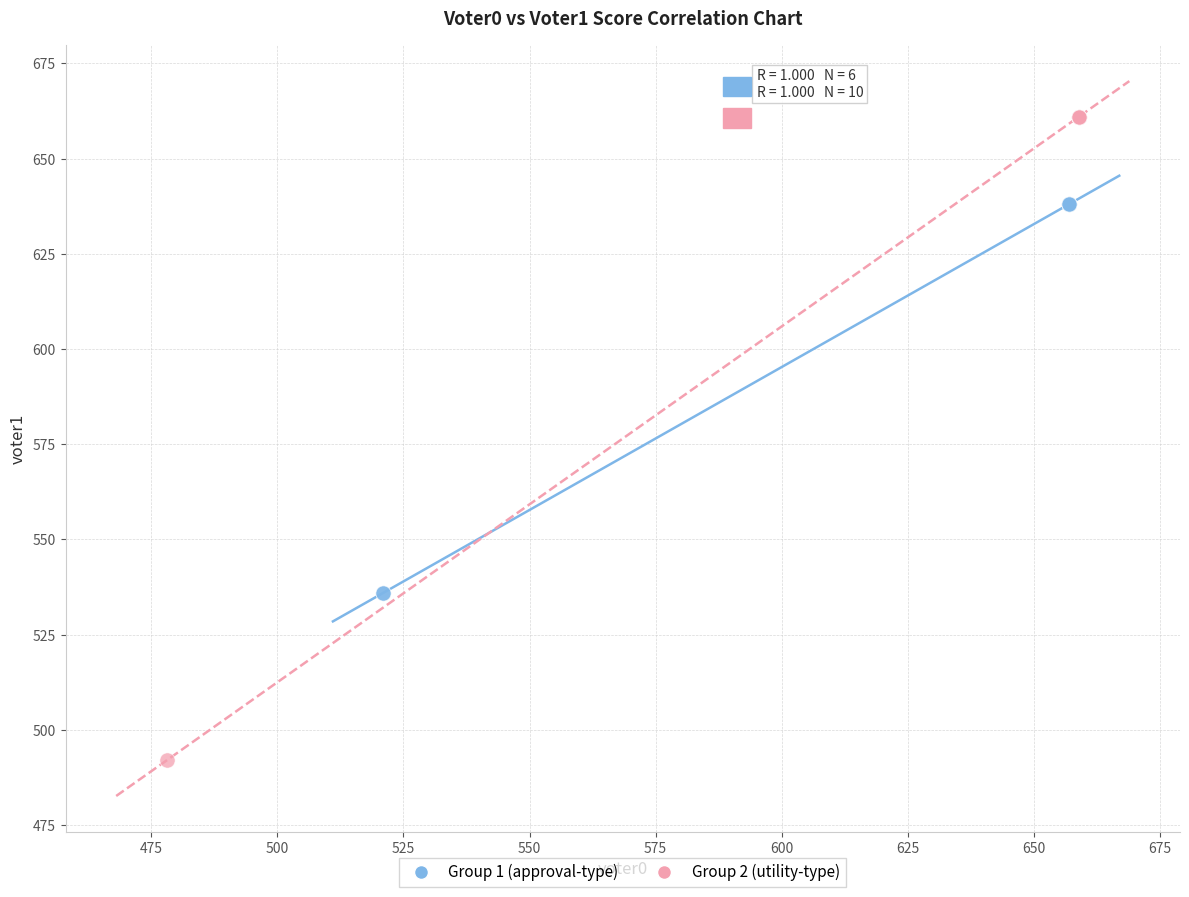

Which series reaches the minimum Y coordinate?

Group 2 (utility-type)